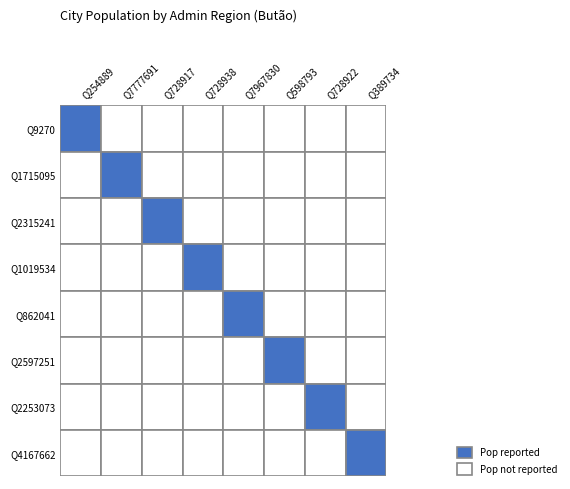

True or false: Q254889 has a value of 58739 at 1.

False